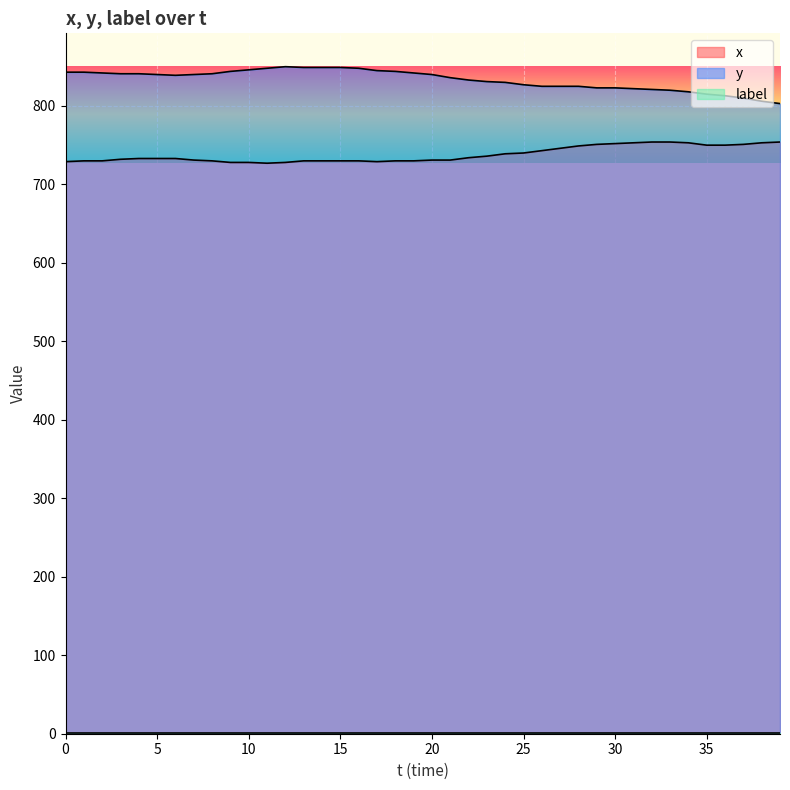

In x, how many points are lower than both neighbors (excluding endpoints)?

2